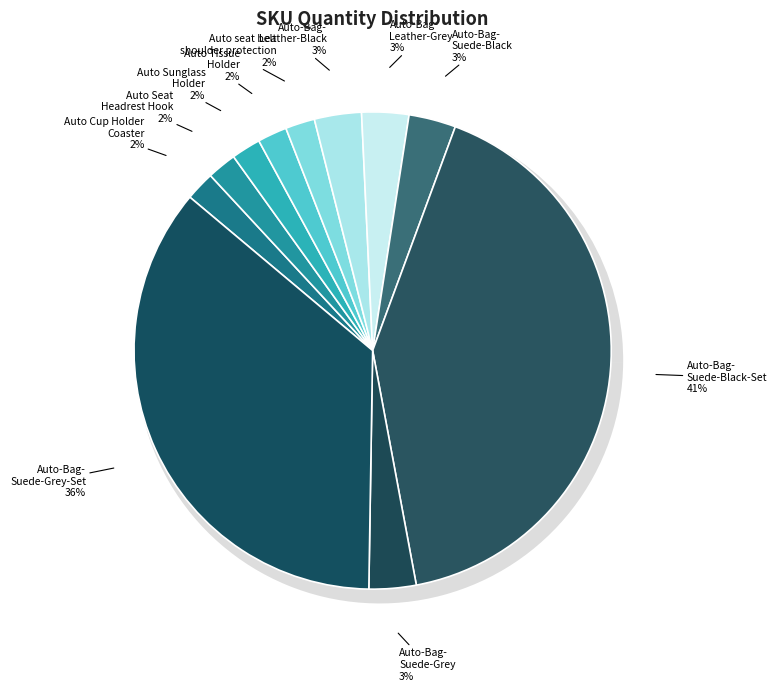

Does Auto Seat Headrest Hook account for over 50% of the chart?

No